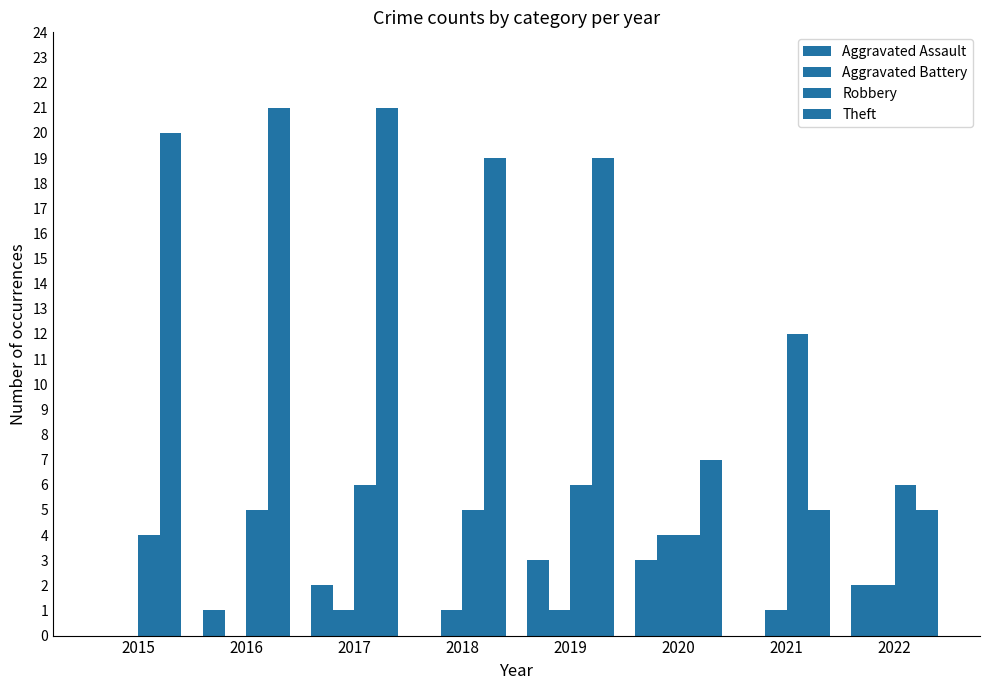

Count the Aggravated Assault values in the range 0 to 3.

8